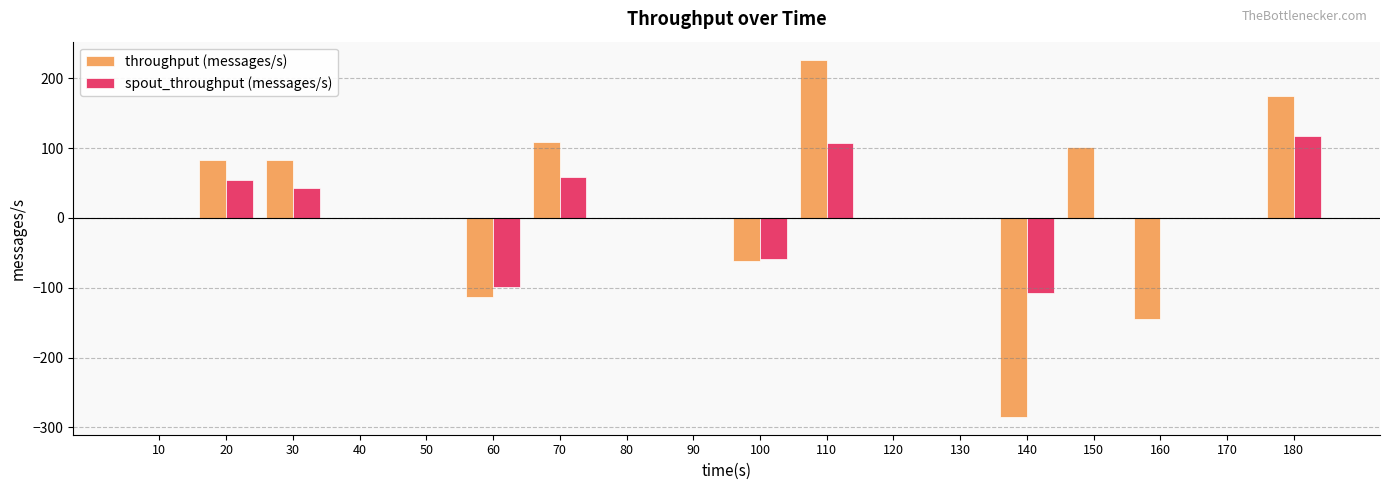

What is the sum of all spout_throughput (messages/s) values?

116